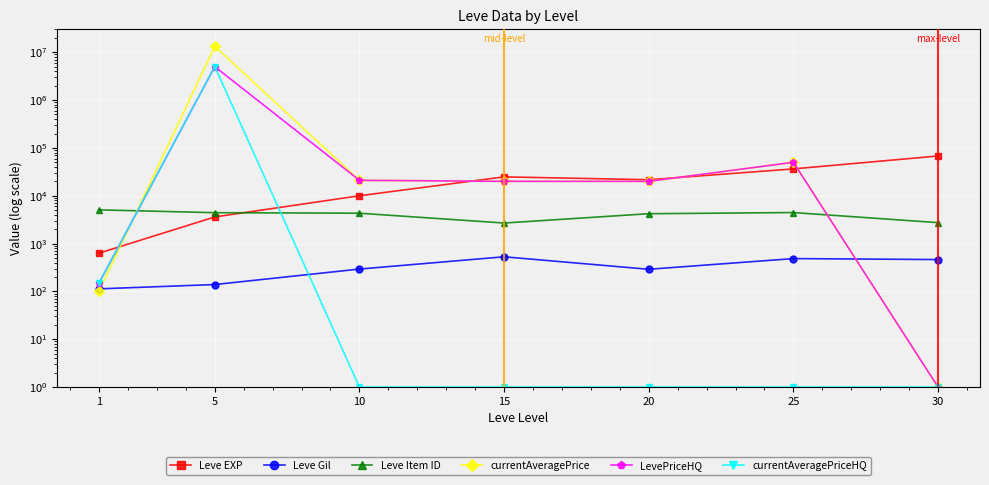

Is this an area chart (filled region under the line)?

No